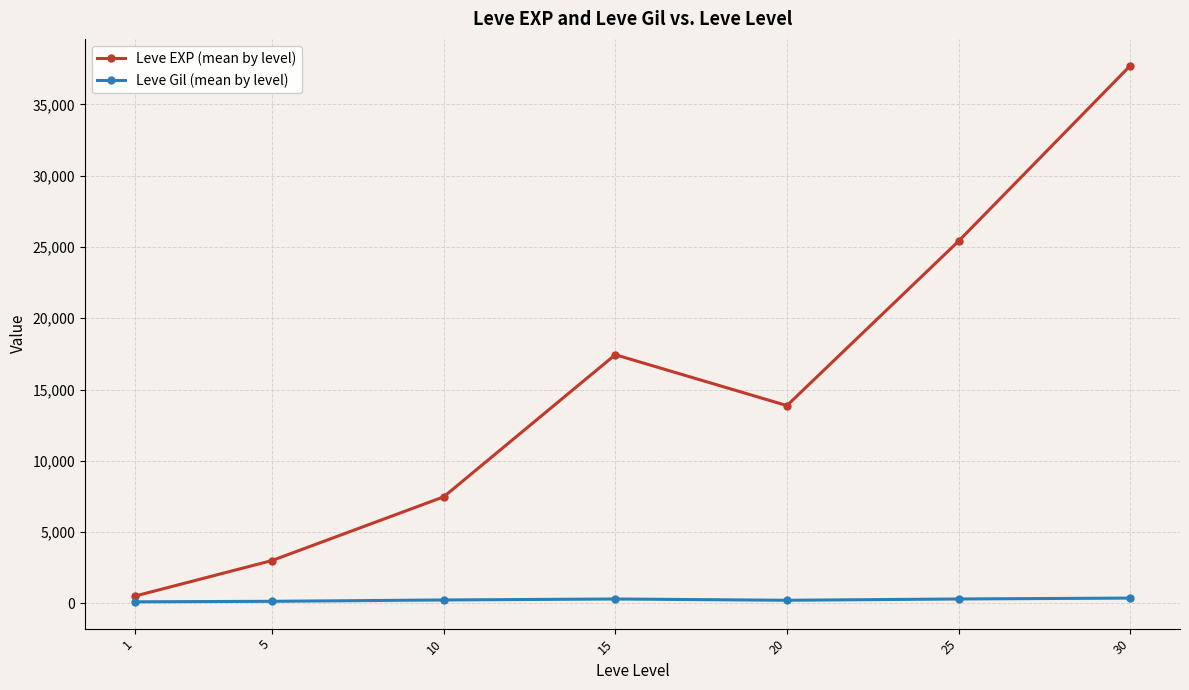

Which series changed the most between 10 and 20?

Leve EXP (mean by level)